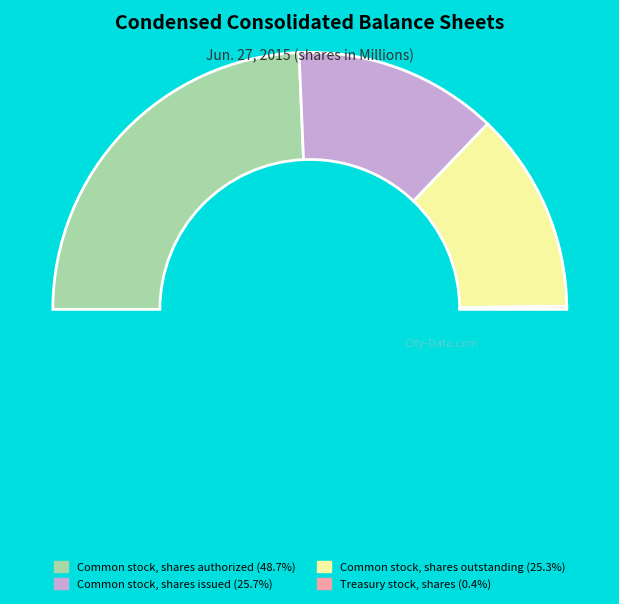

What is the change in value from Common stock, shares issued to Common stock, shares outstanding?

-12